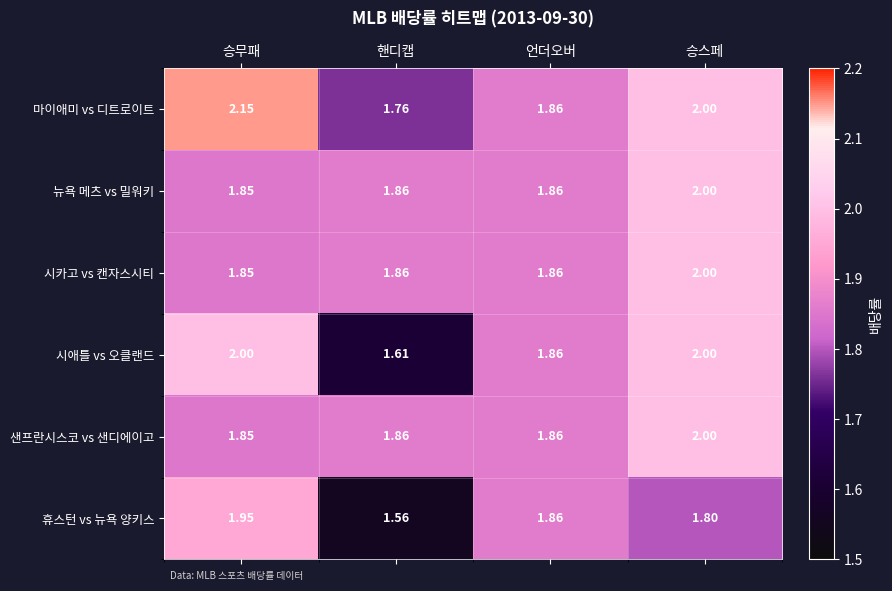

At which category is the sum across all series the highest?

승스페